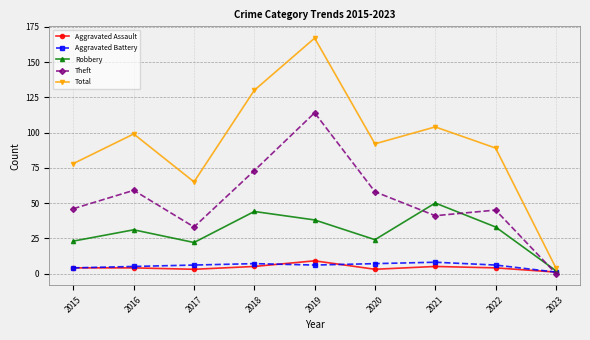

What is the maximum value shown in the chart?

167